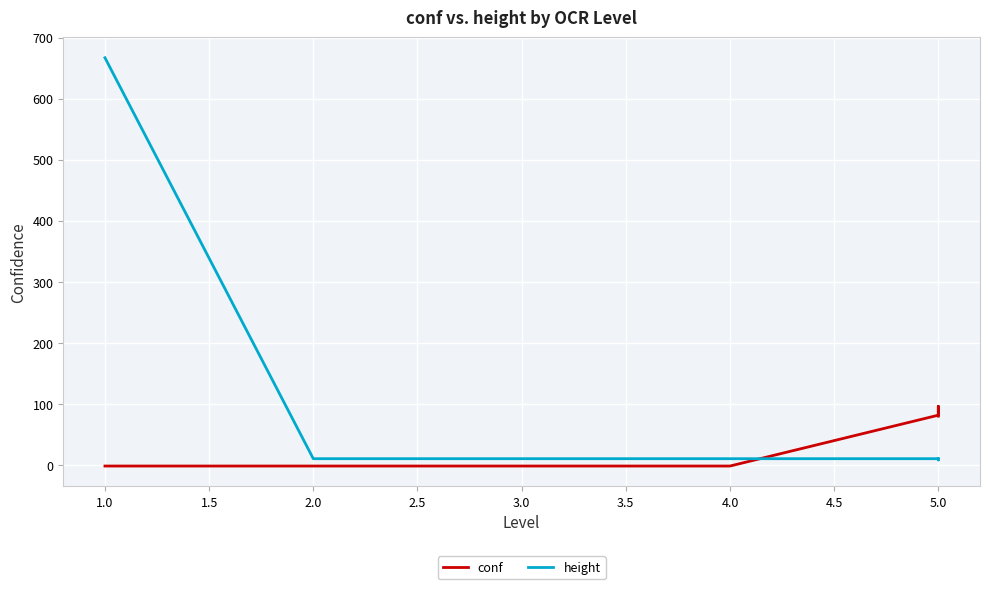

What is the label of the 4th point from the right?

4.0